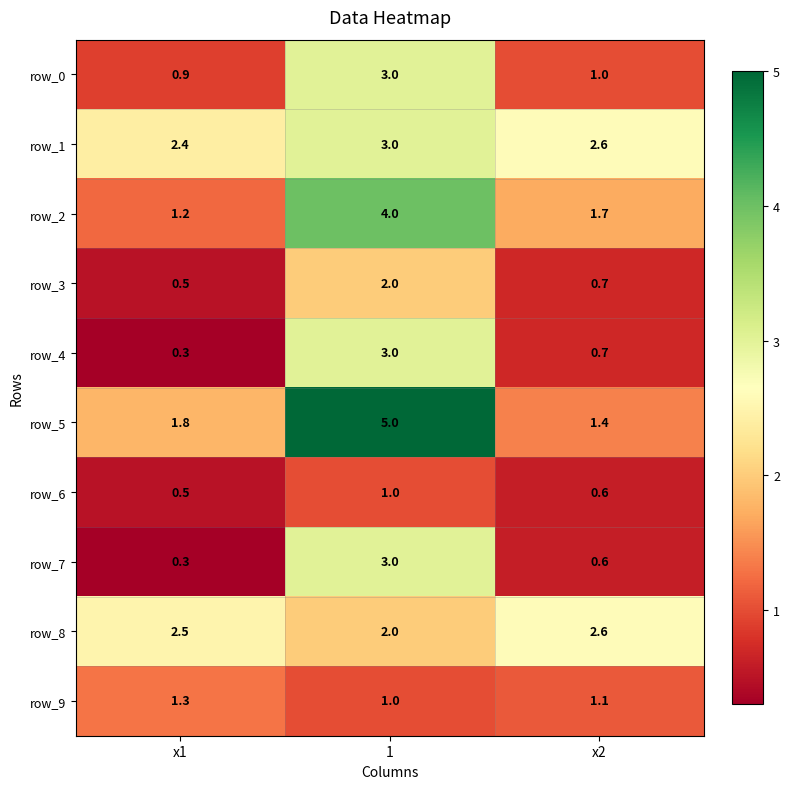

At which category is the sum across all series the highest?

1